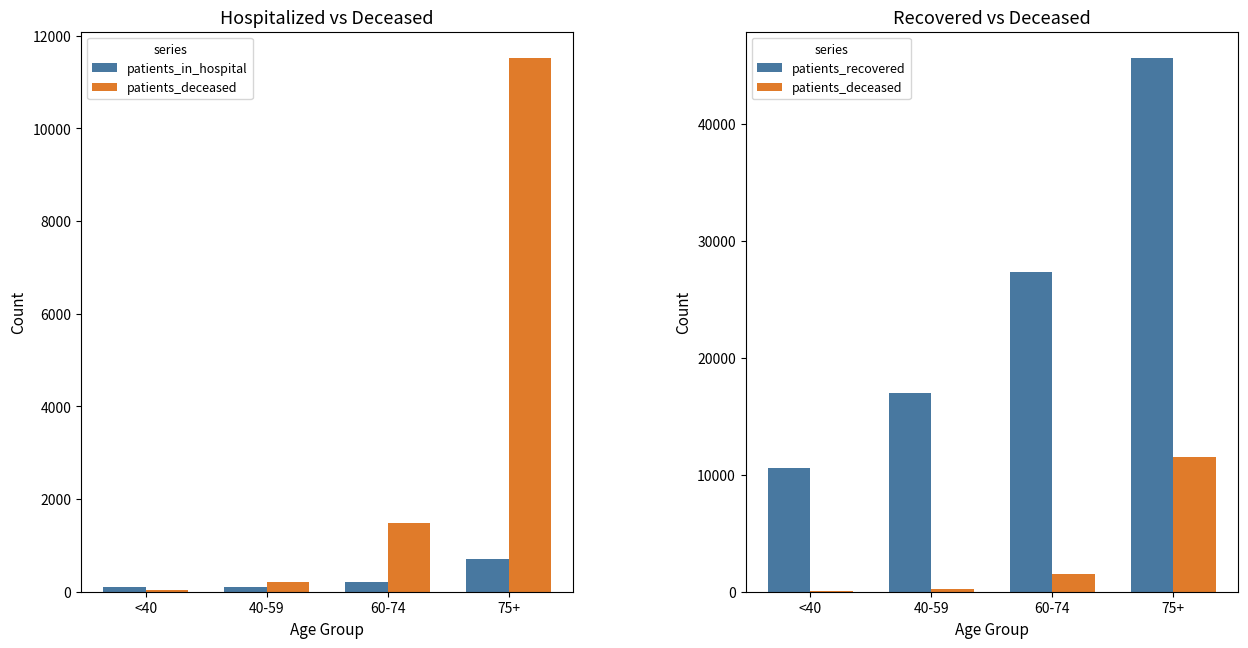

What is the sum of the patients_in_hospital values at <40 and 75+?

819